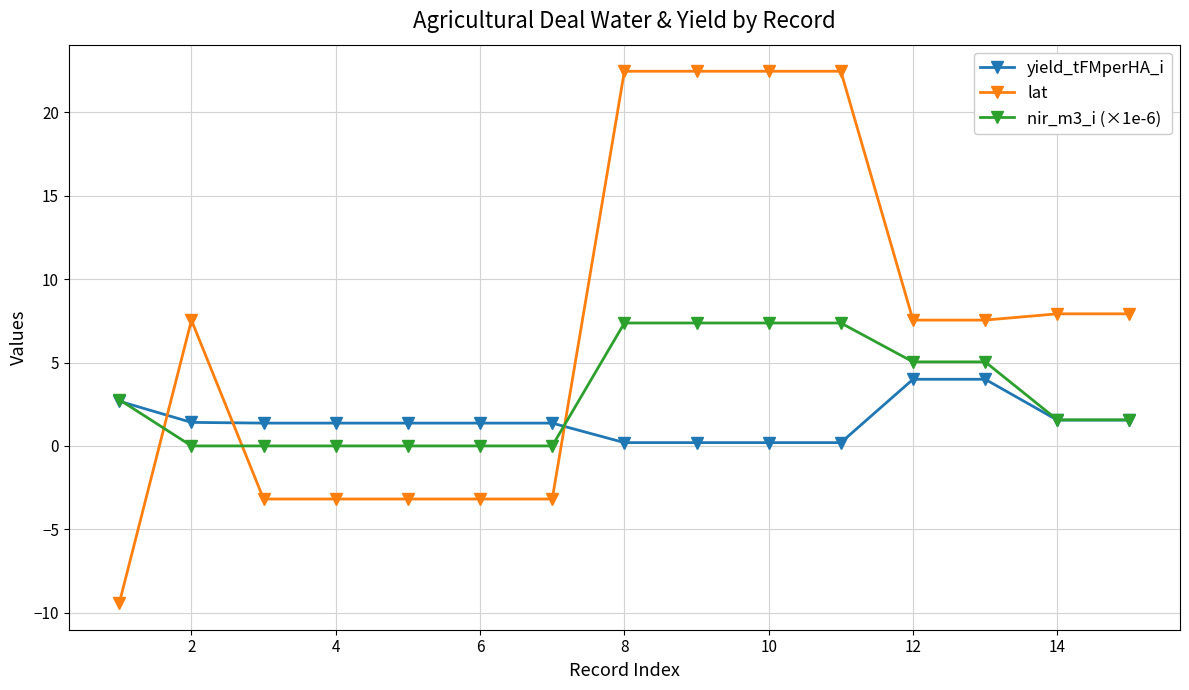

How many data points in lat are above 7?

9